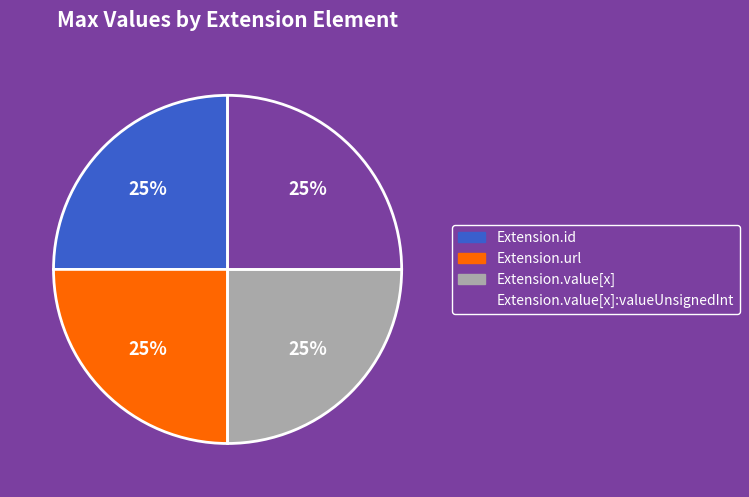

How many slices are in this pie chart?

4